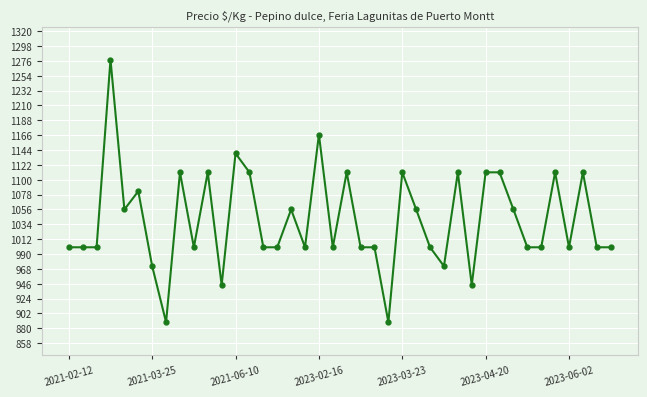

True or false: the data has more than 2 interior local peaks.

True